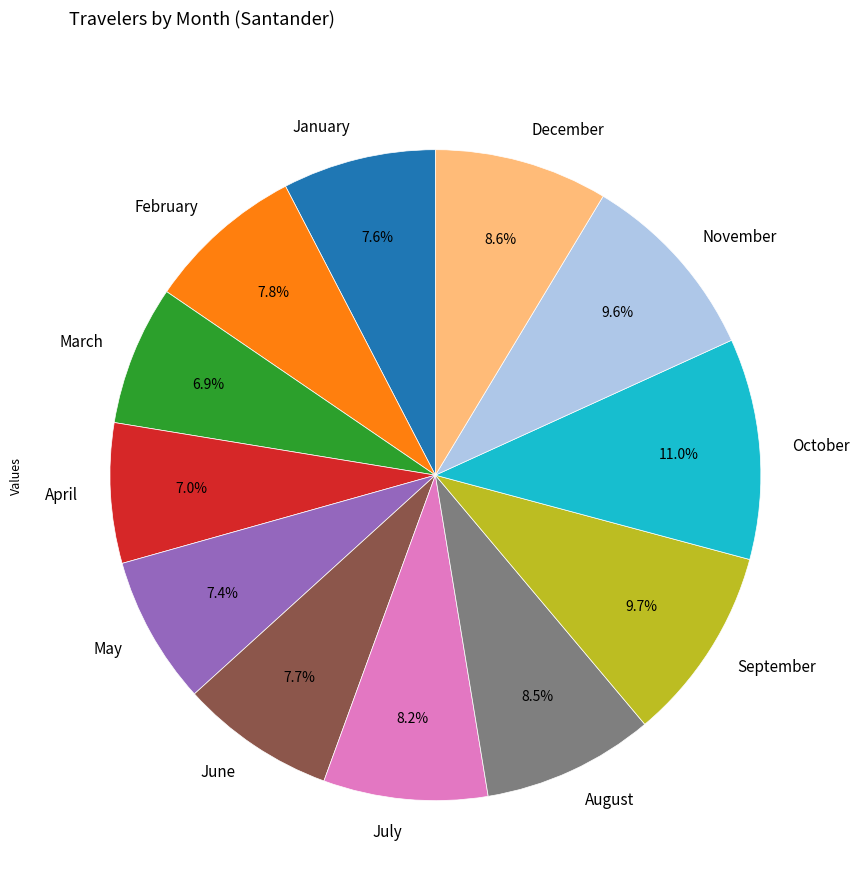

Combined, do October and February account for over 50%?

No